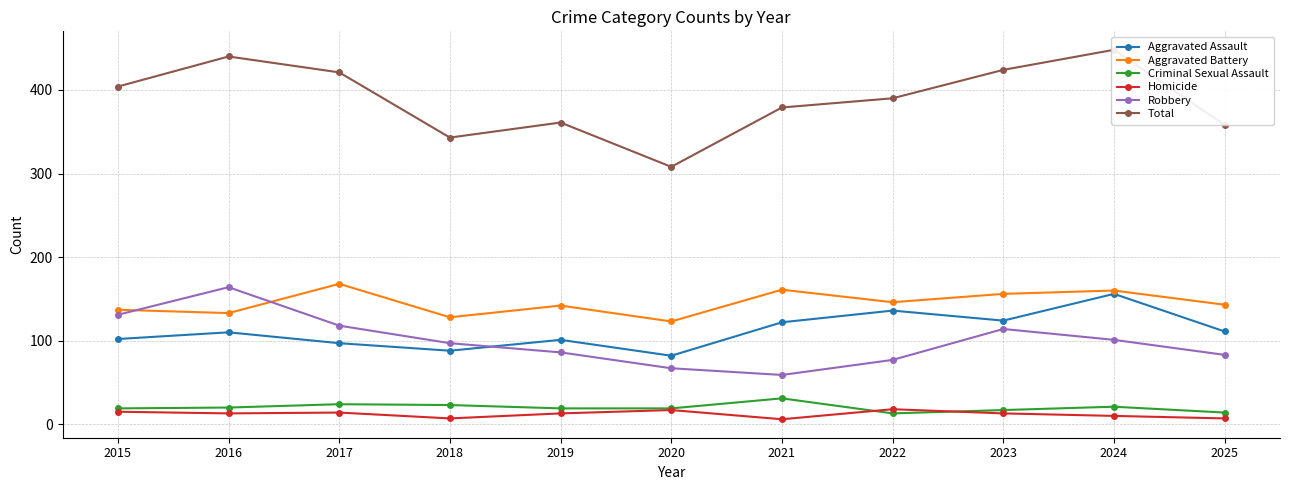

Is the value of Total at 2016 greater than the value of Aggravated Battery at 2025?

Yes